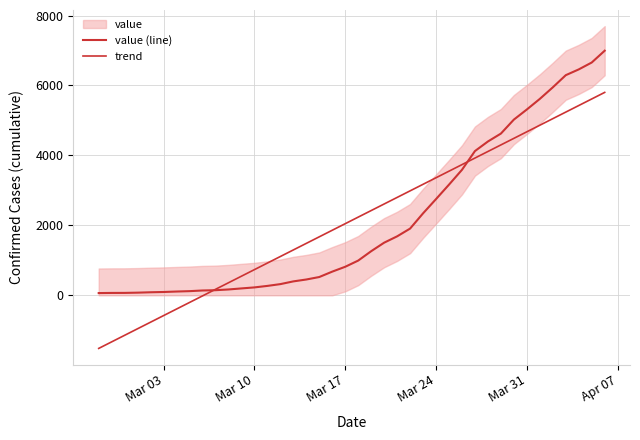

What is the greatest value displayed?

6995.0